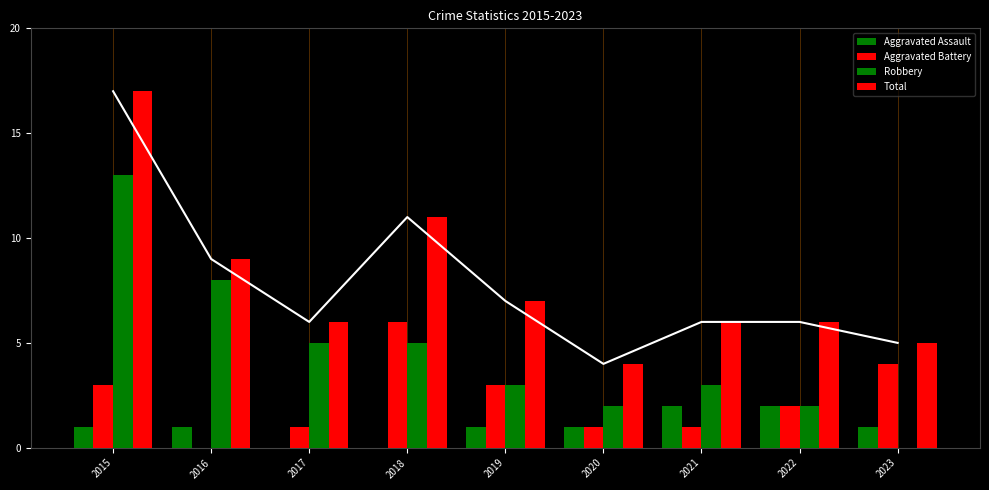

What is the spread (max minus min) of values at 2016?

9